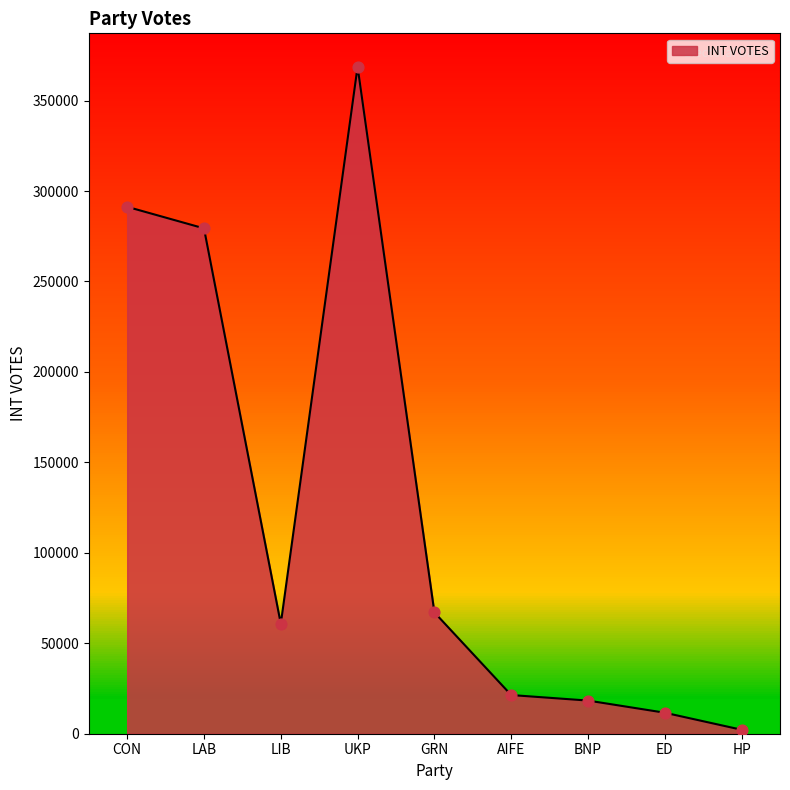

Which has a higher value, GRN or AIFE?

GRN